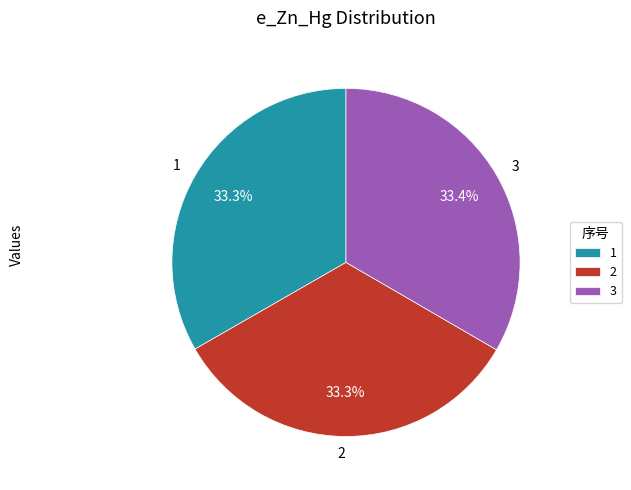

Does 1 account for over 50% of the chart?

No